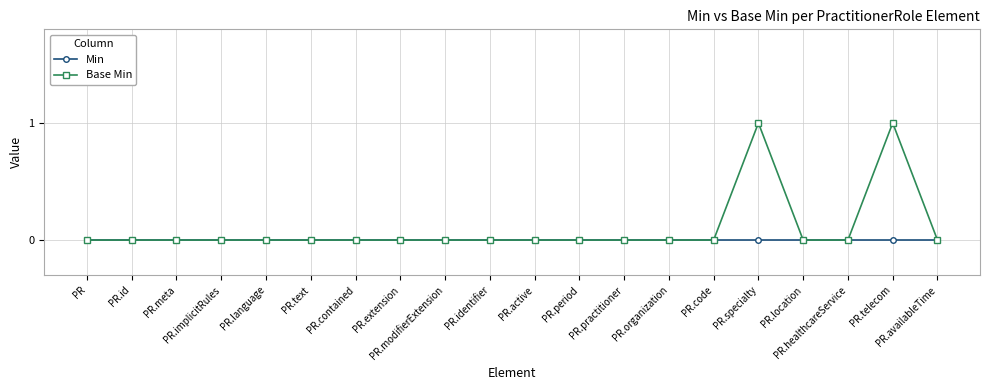

What are all the series names shown in the legend?

Min, Base Min